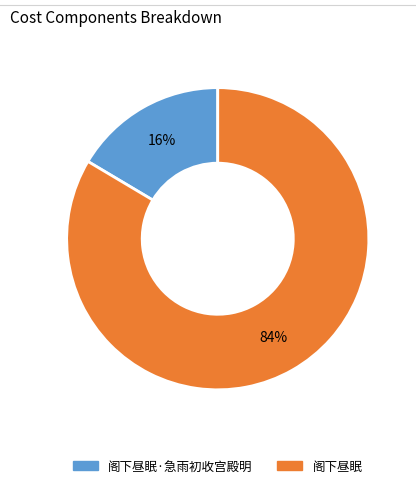

Does any single category account for the majority?

Yes